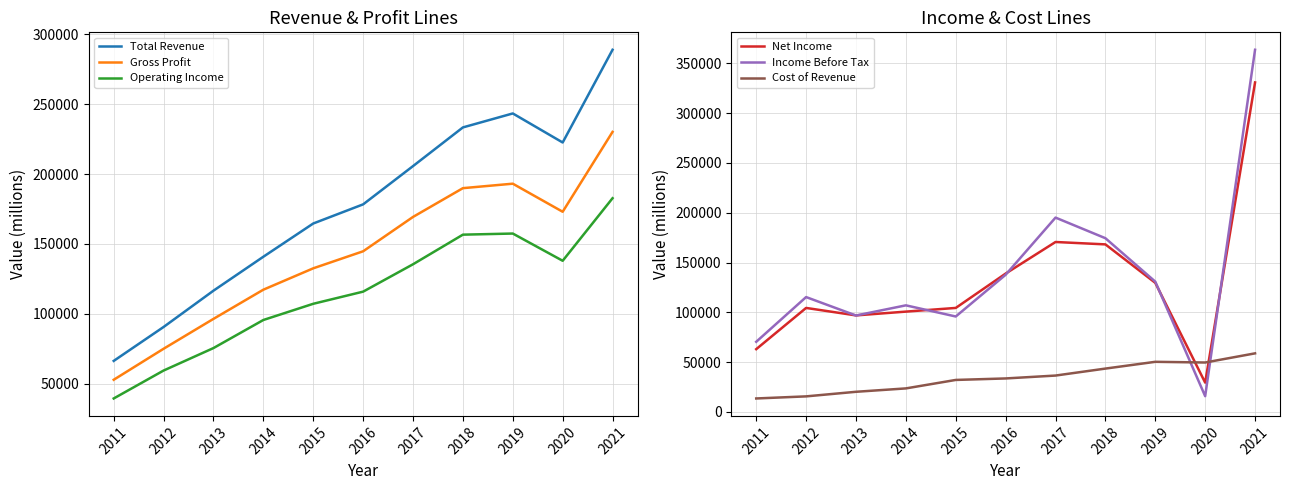

At which label does Operating Income reach its minimum?

2011